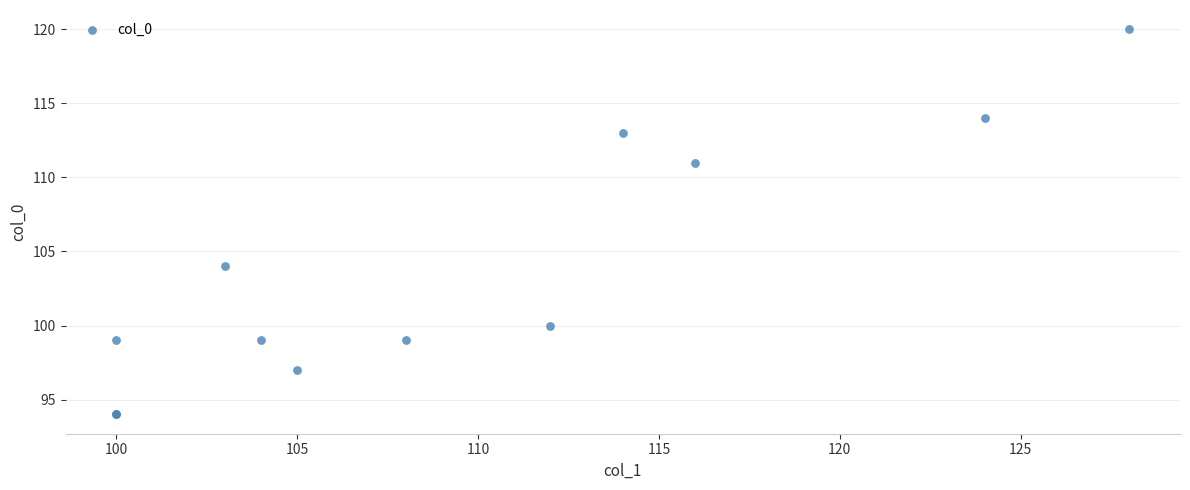

What Y value in the scatter plot is closest to 107?

104